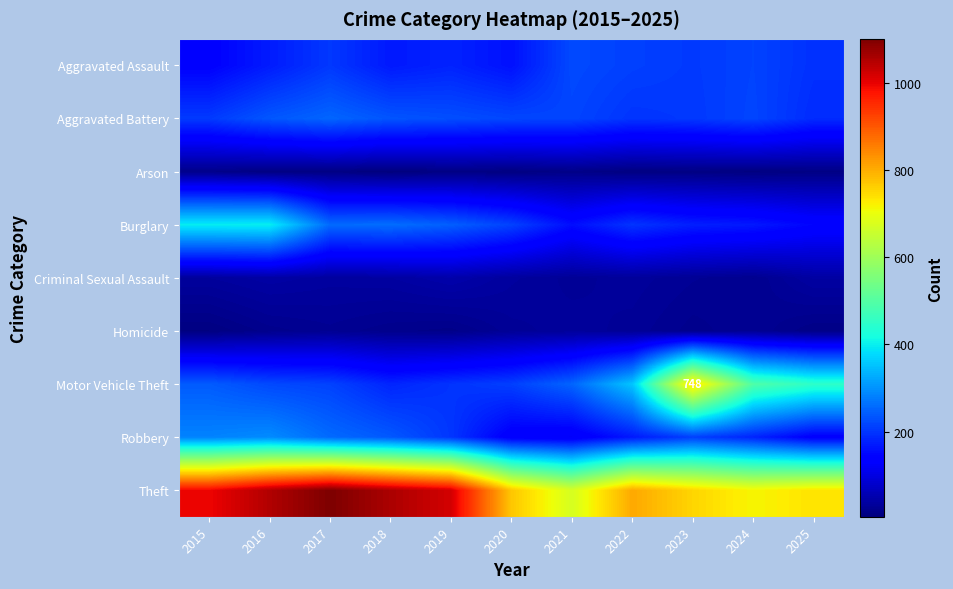

Between 2016 and 2021, which is larger?

2021